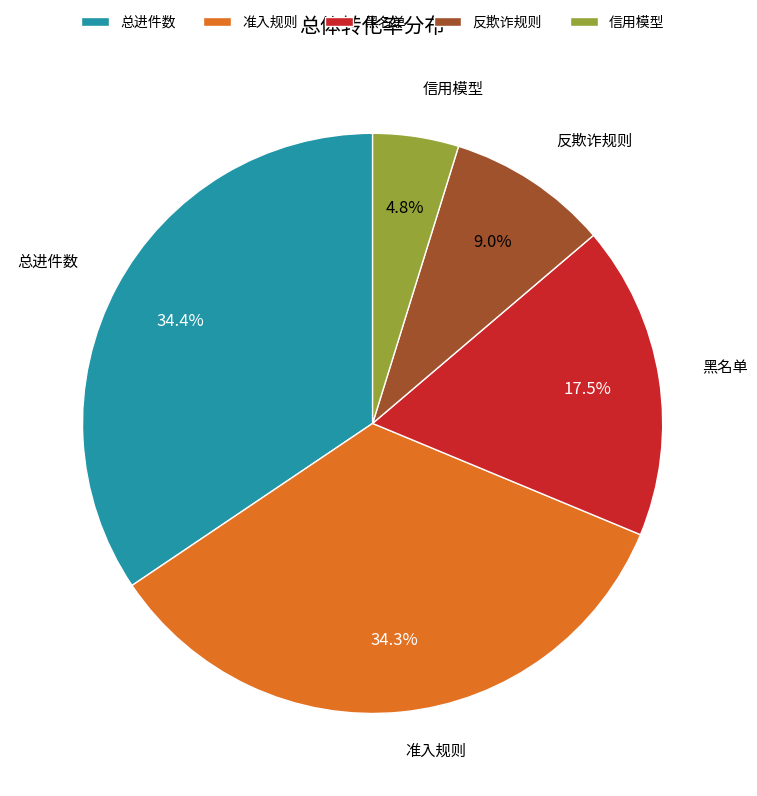

Do 准入规则 and 反欺诈规则 together represent more than half of the pie?

No